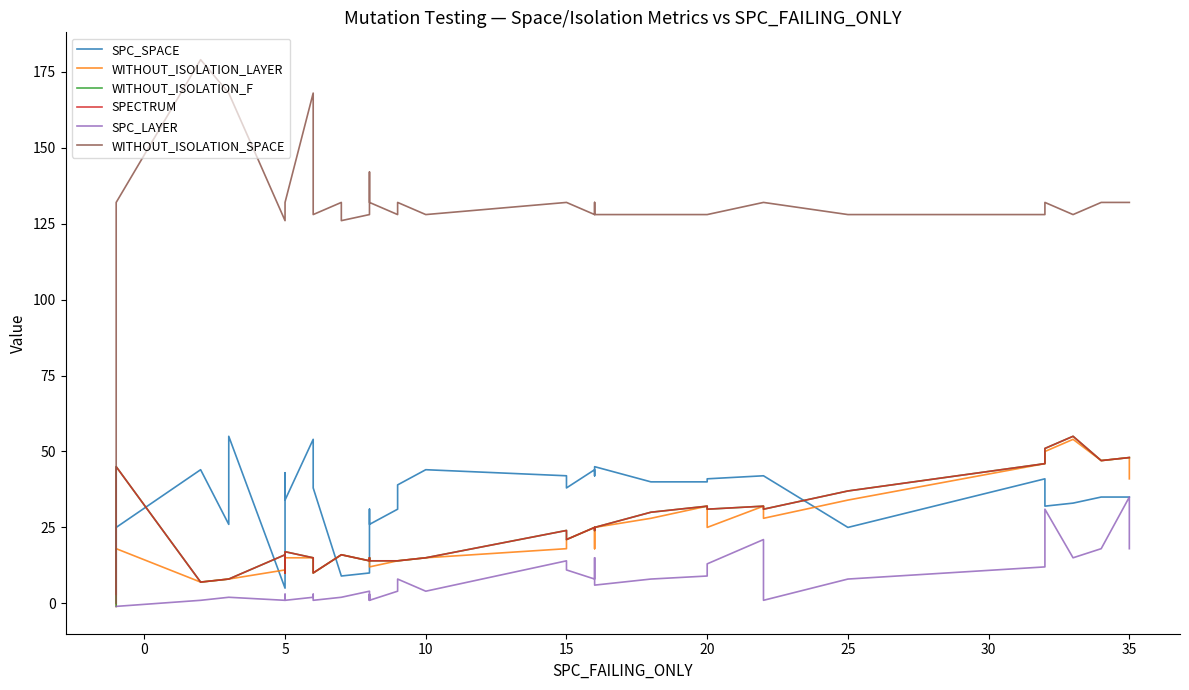

What is the difference between the highest and lowest values at 20?

119